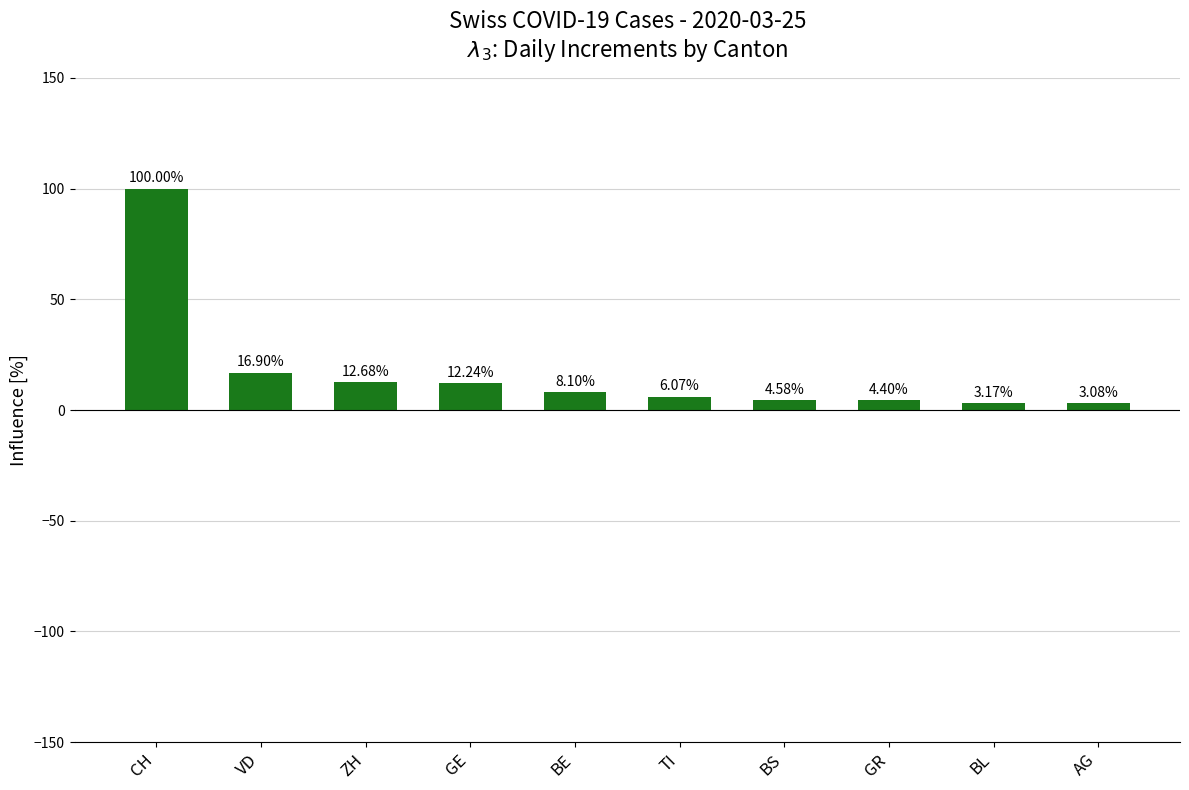

Which has a higher value, GR or GE?

GE